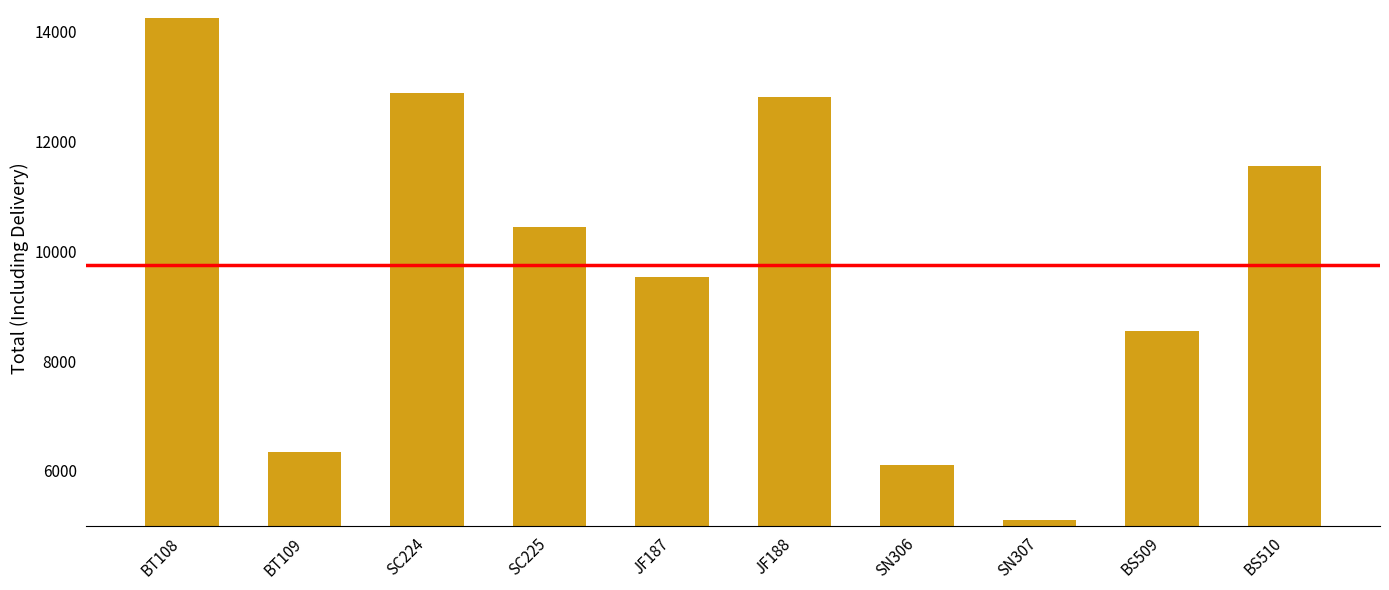

Reading left to right, extract all data points from this chart.

BT108=14250.0	BT109=6350.0	SC224=12875.0	SC225=10450.0	JF187=9525.0	JF188=12807.5	SN306=6100.0	SN307=5100.0	BS509=8550.0	BS510=11550.0